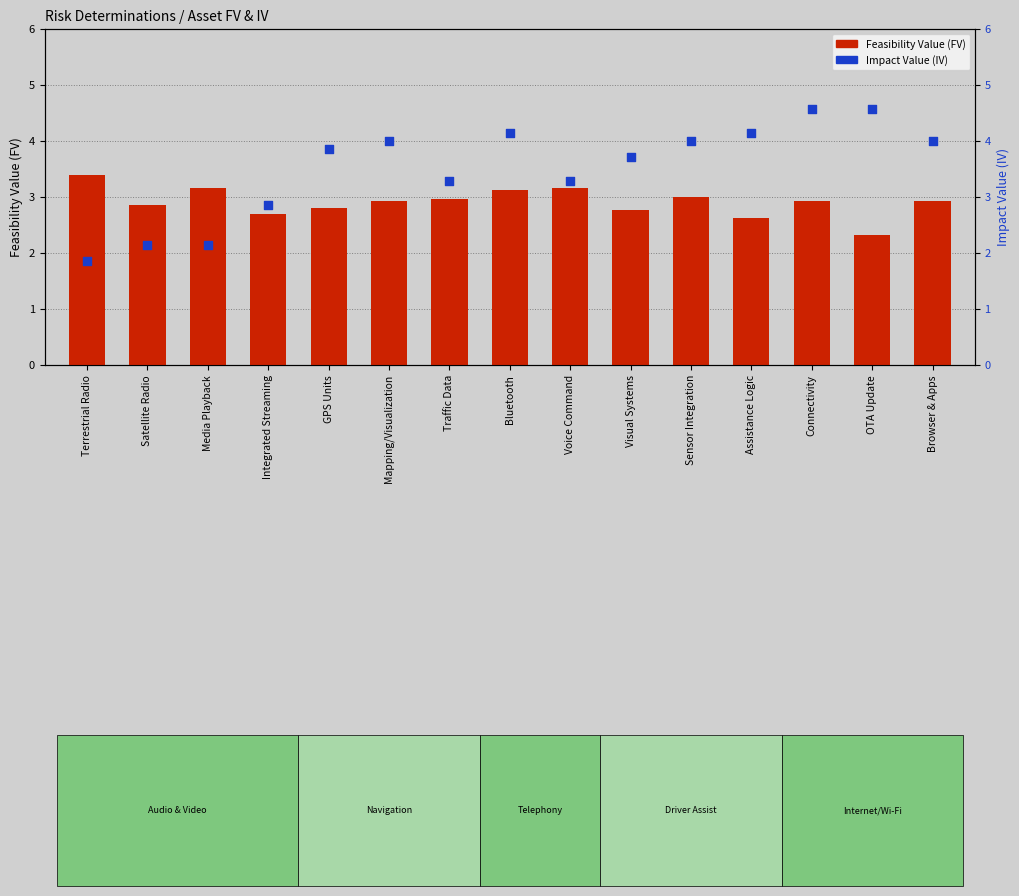

What is the total value across all series at Sensor Integration?

7.0